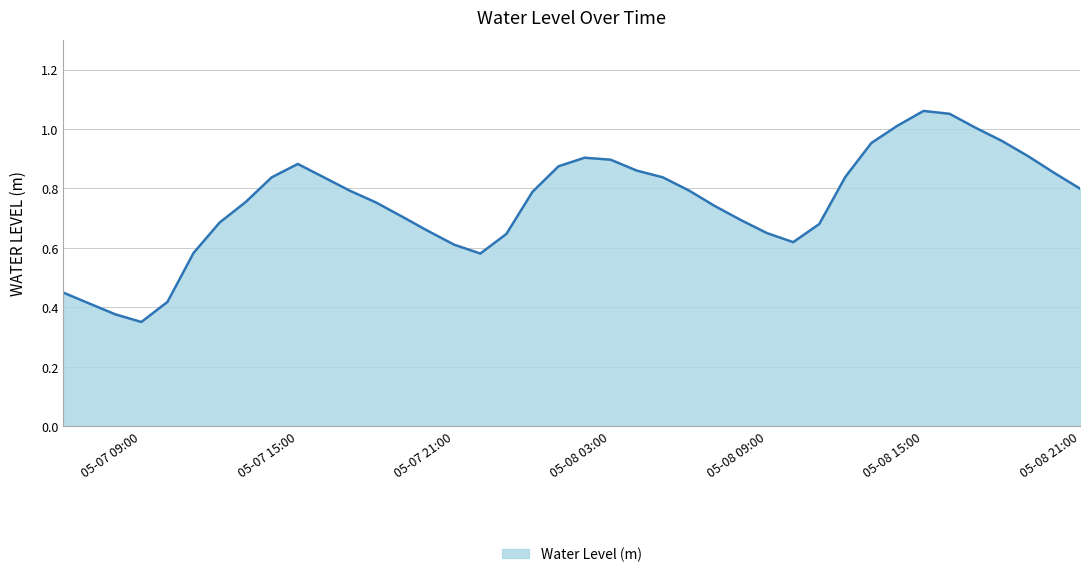

How many lines are shown in the chart?

1